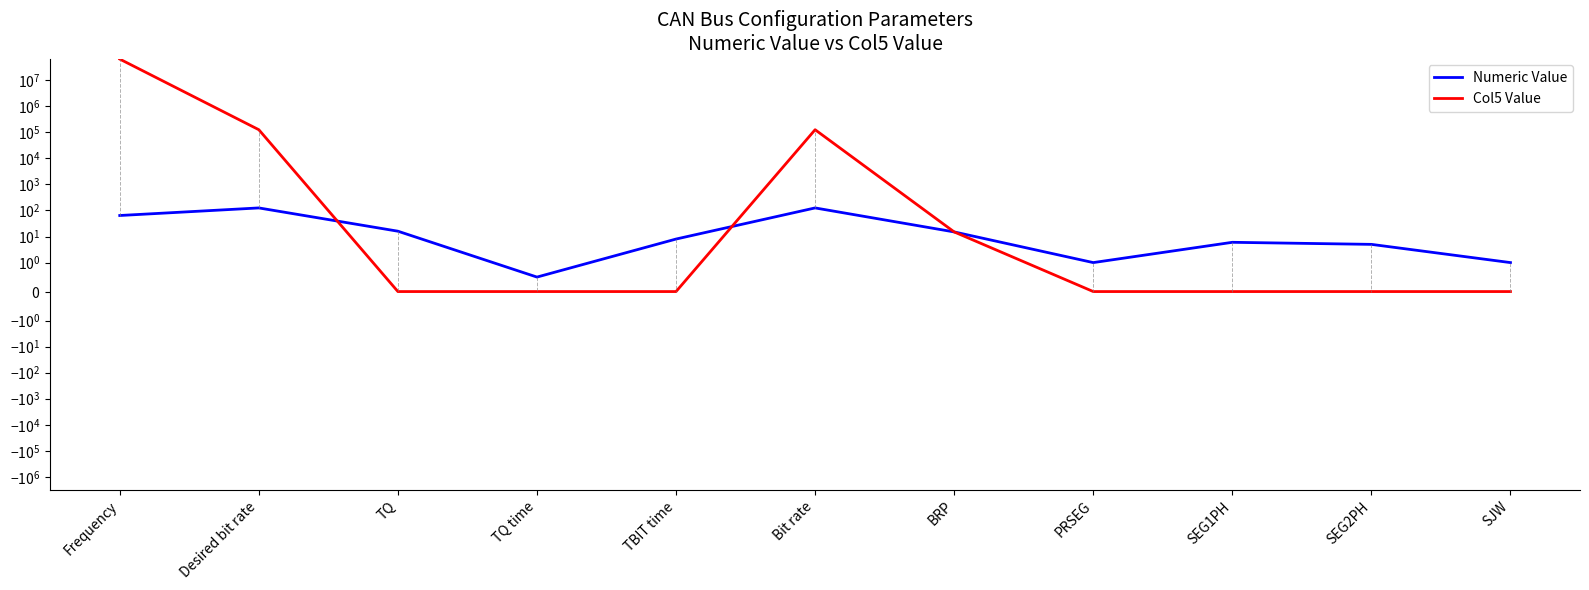

Which series has the largest total across all categories?

Col5 Value